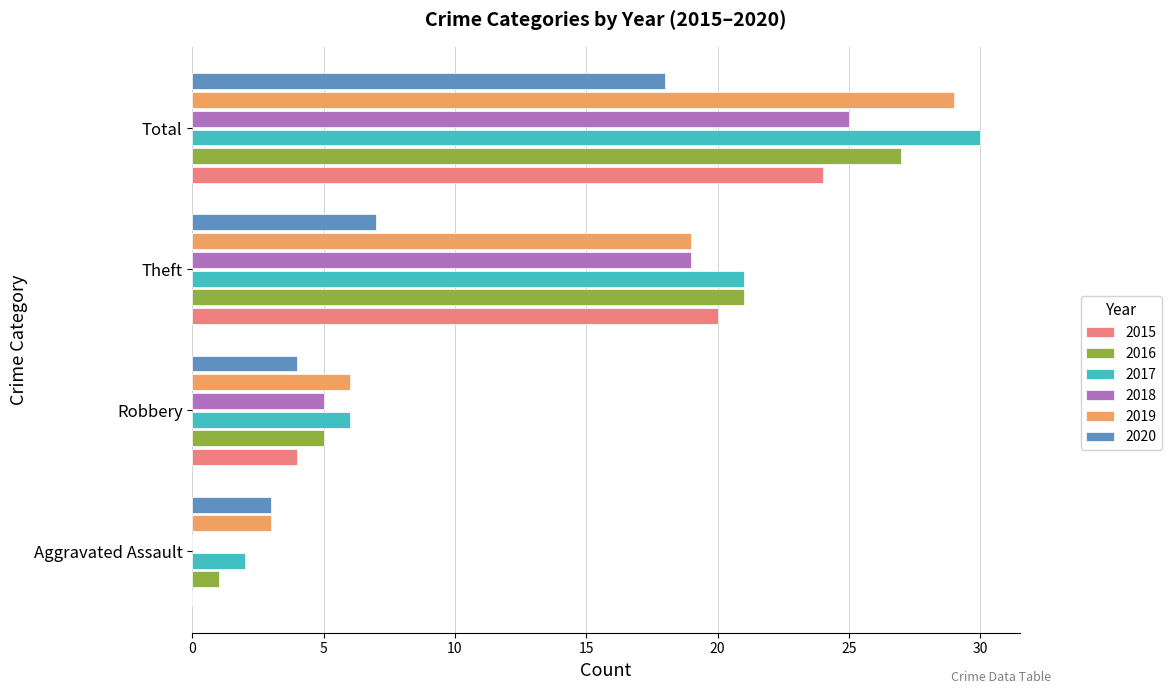

Which series changed the most between Theft and Total?

2020